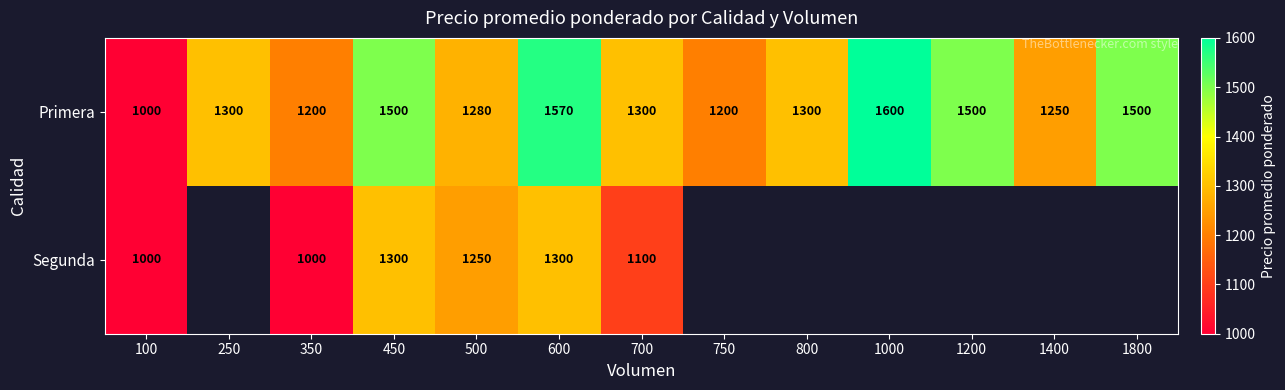

Rank the series at 700 from lowest to highest value.

Segunda, Primera